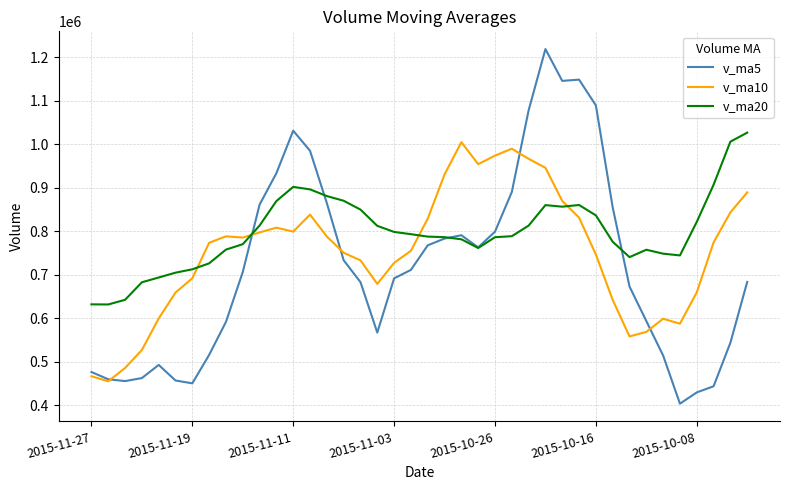

Count the number of data series in this chart.

3